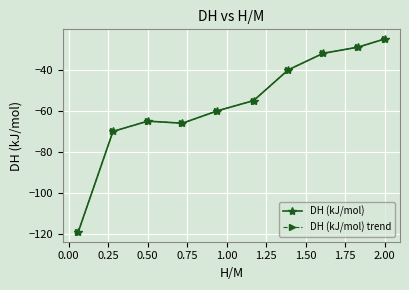

Is this an area chart (filled region under the line)?

No